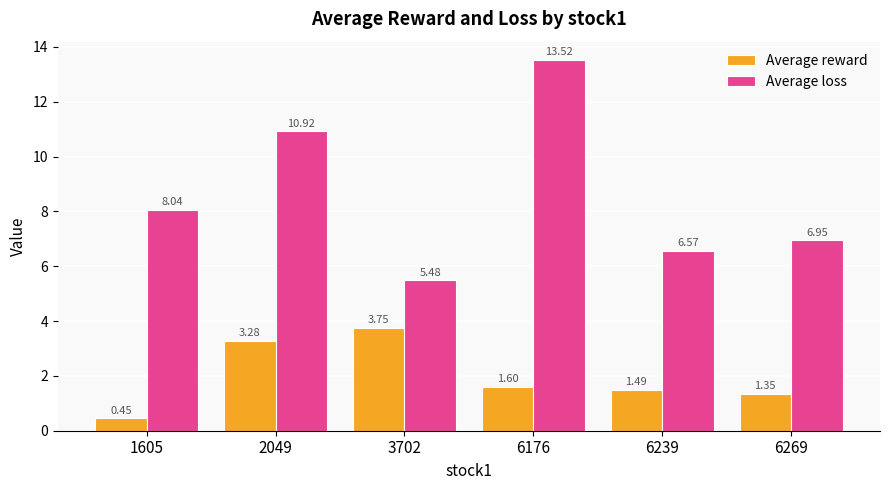

At 6239, list the series in order from smallest to largest.

Average reward, Average loss